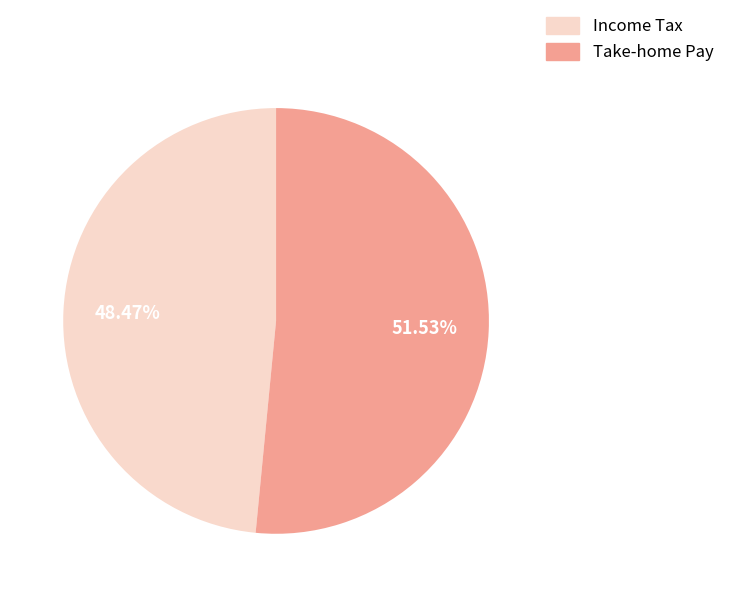

What is the ratio of the value at Take-home Pay to the value at Income Tax?

1.1